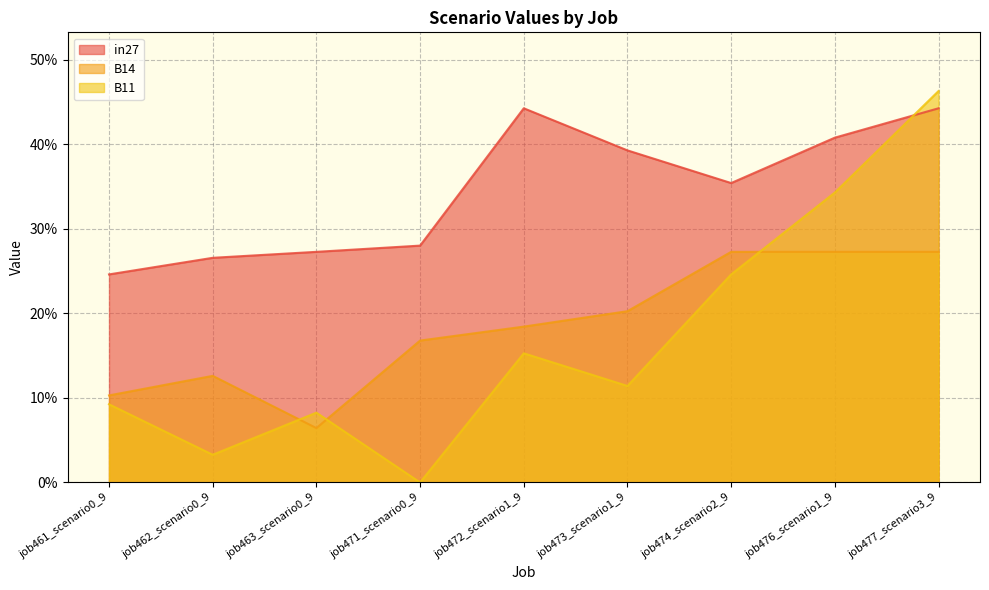

True or false: B14 and B11 cross at least once.

True